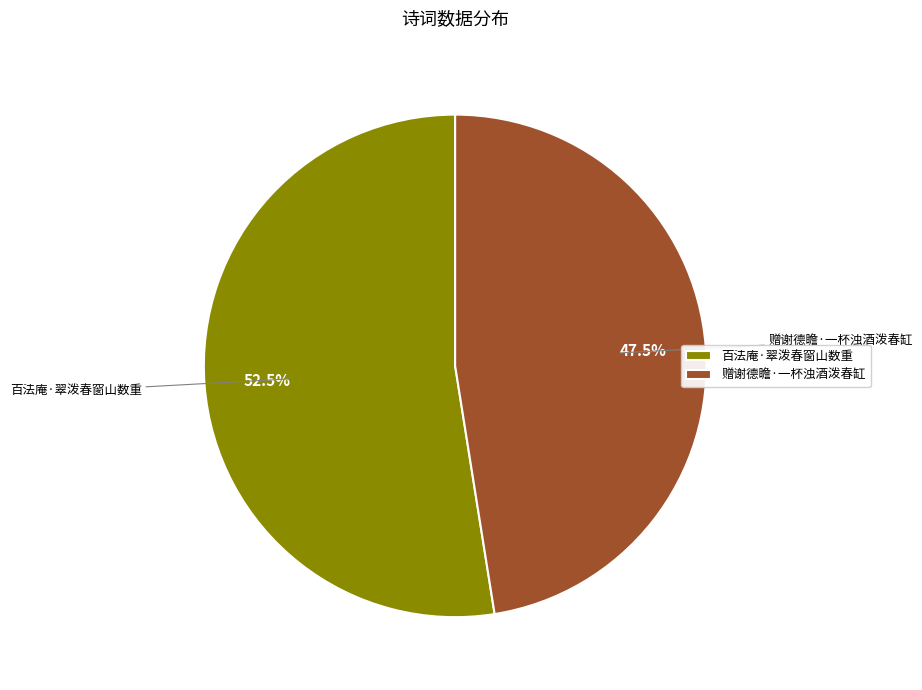

Is 百法庵·翠泼春窗山数重 the majority of the pie?

Yes